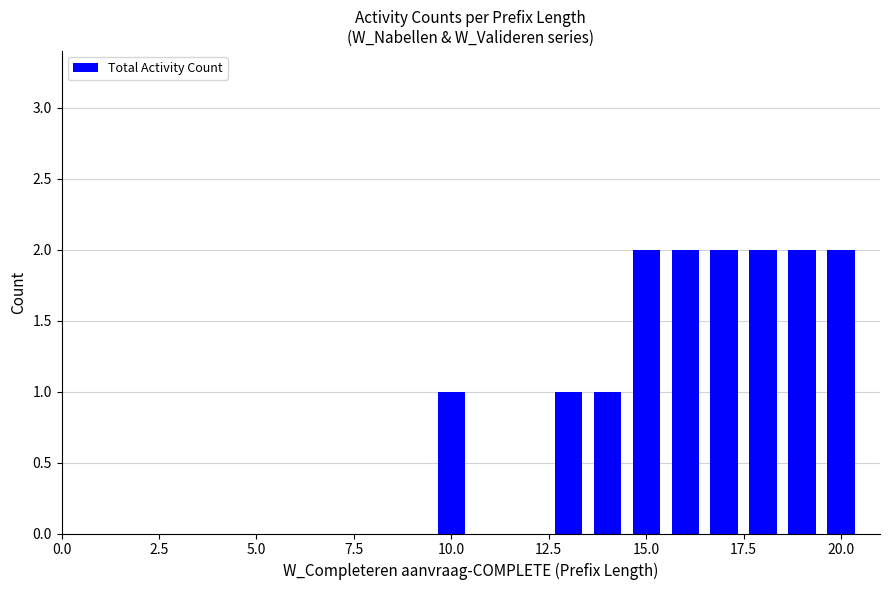

How many distinct data groups are displayed?

1